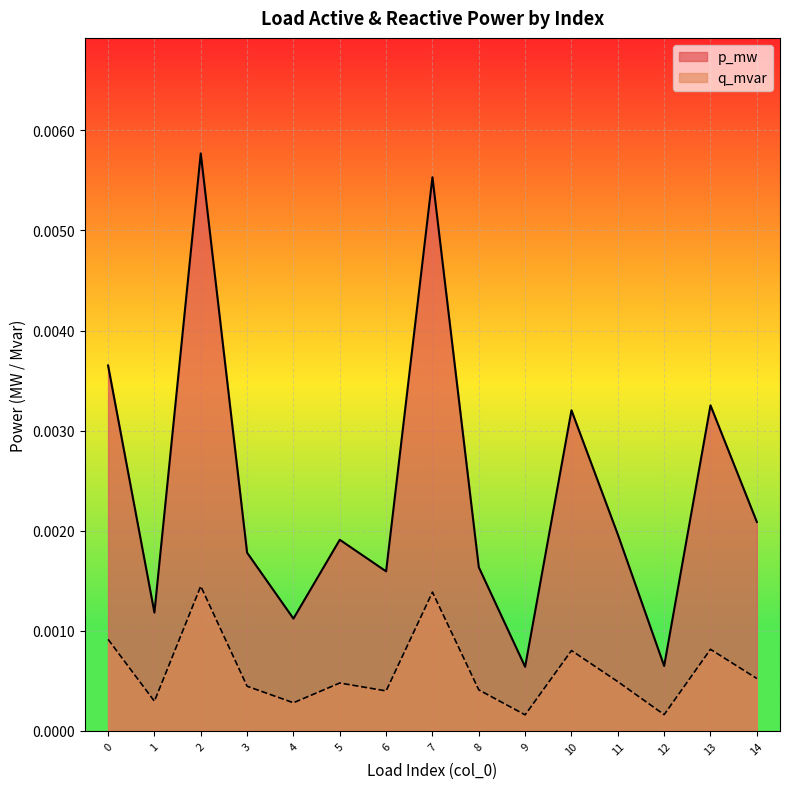

How many categories are shown in the chart?

15